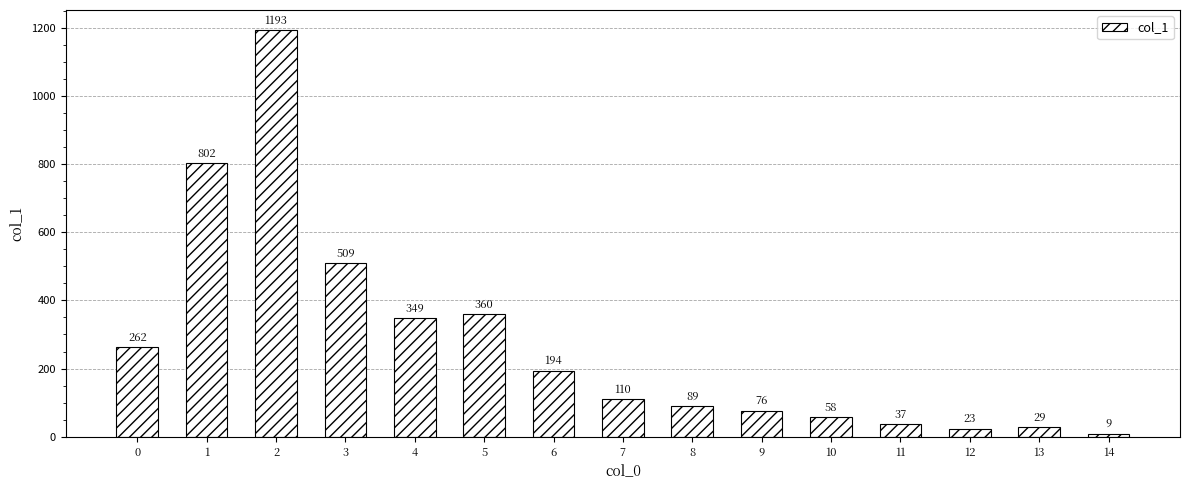

Which has a higher value, 12 or 1?

1